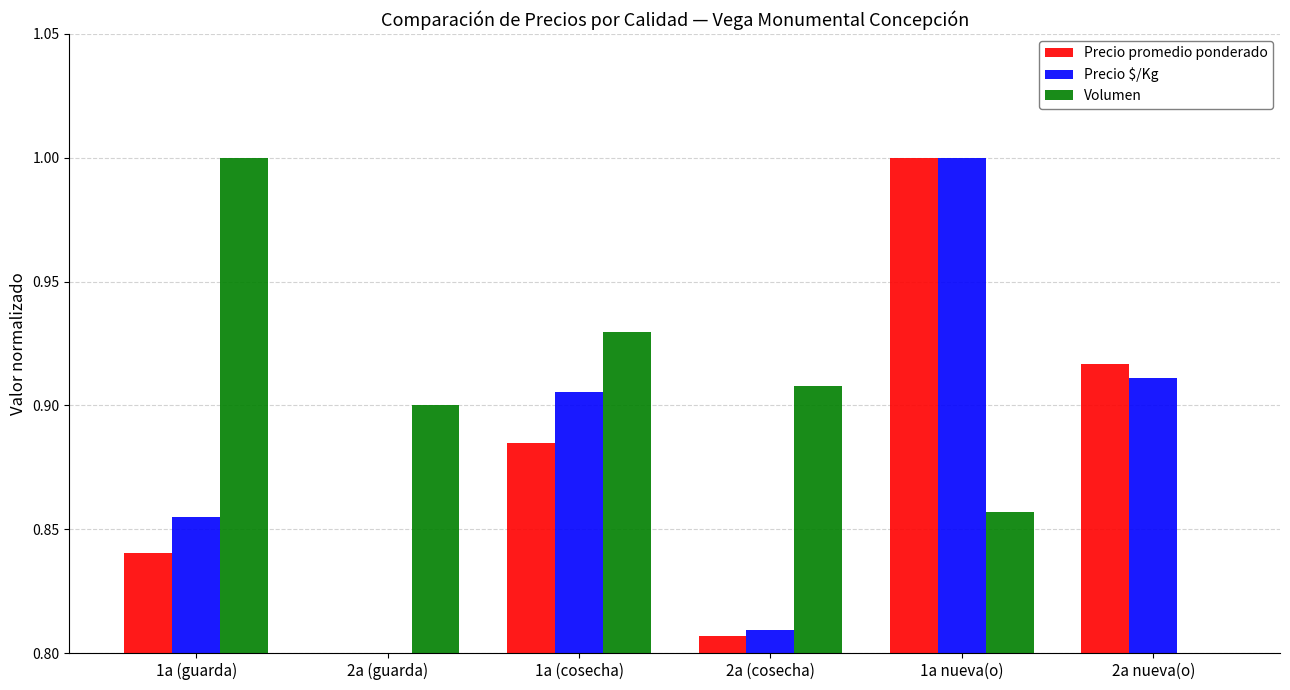

What are all the series names shown in the legend?

Precio promedio ponderado, Precio $/Kg, Volumen